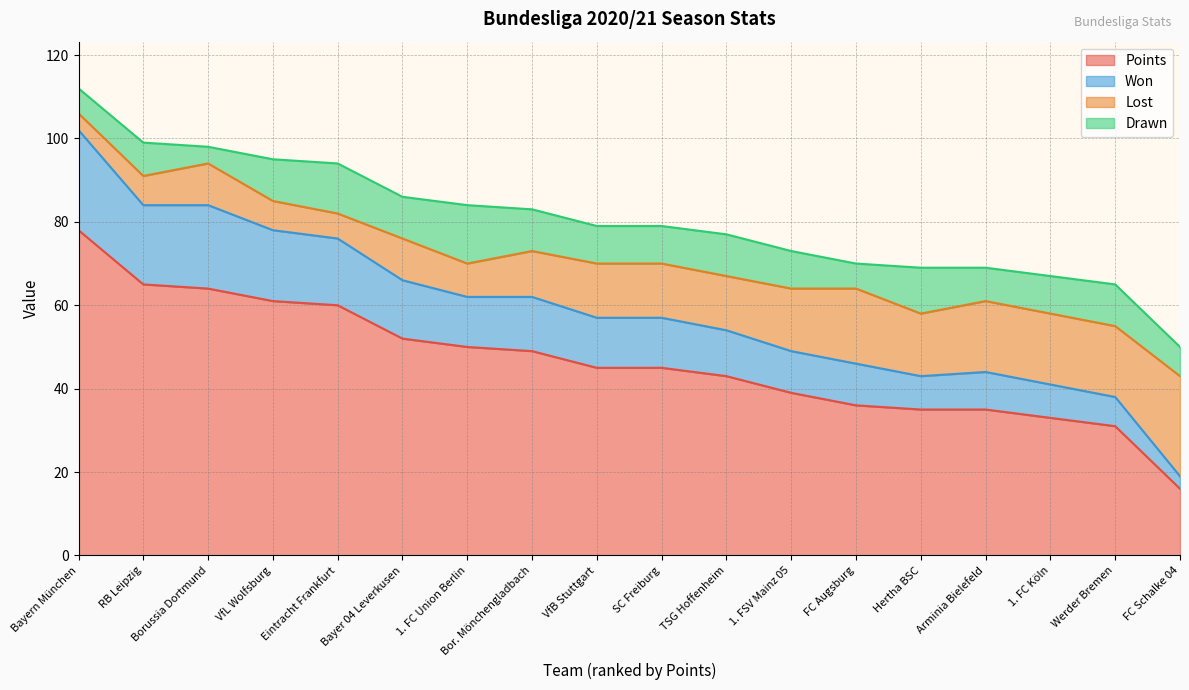

At which label is Points closest to 47?

Bor. Mönchengladbach